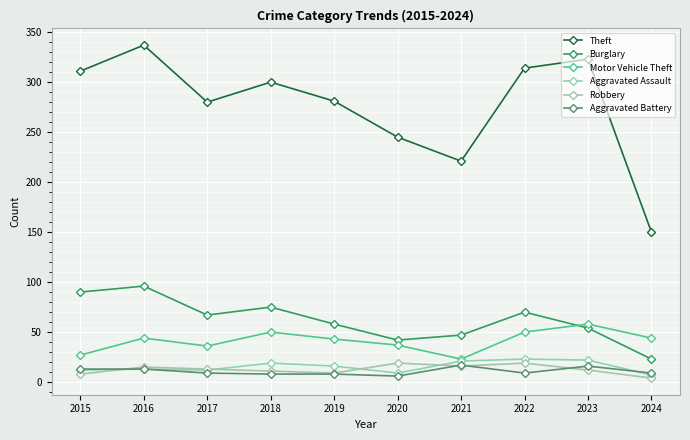

Reading left to right, list all the values displayed in this chart.

Theft: 311	337	280	300	281	245	221	314	323	150
Burglary: 90	96	67	75	58	42	47	70	54	23
Motor Vehicle Theft: 27	44	36	50	43	37	23	50	58	44
Aggravated Assault: 12	13	12	19	16	9	21	23	22	7
Robbery: 8	15	13	11	9	19	16	19	12	4
Aggravated Battery: 13	13	9	8	8	6	17	9	16	9